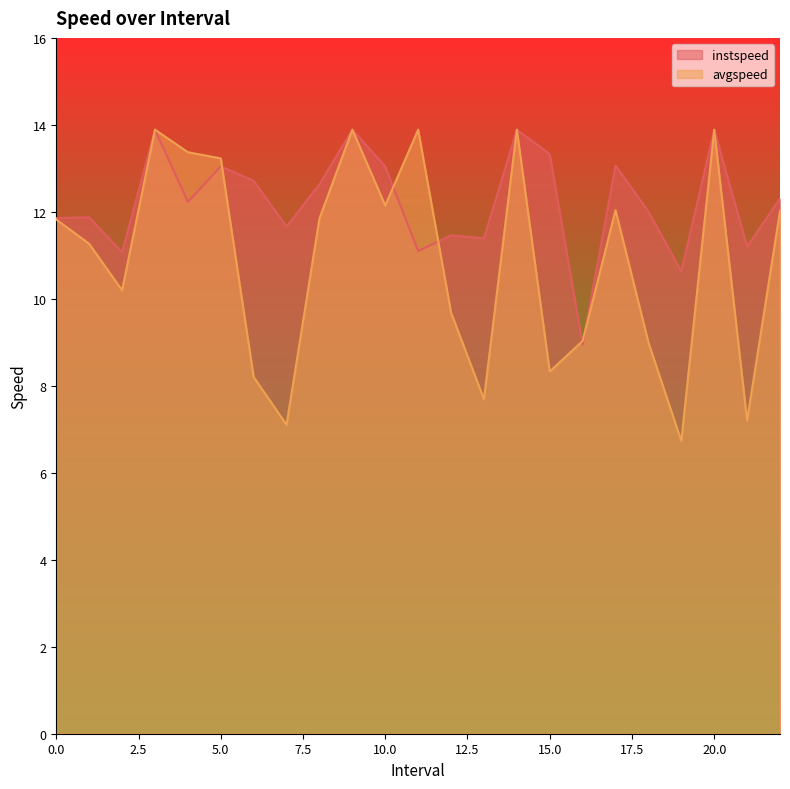

What is the maximum value for avgspeed?

13.9